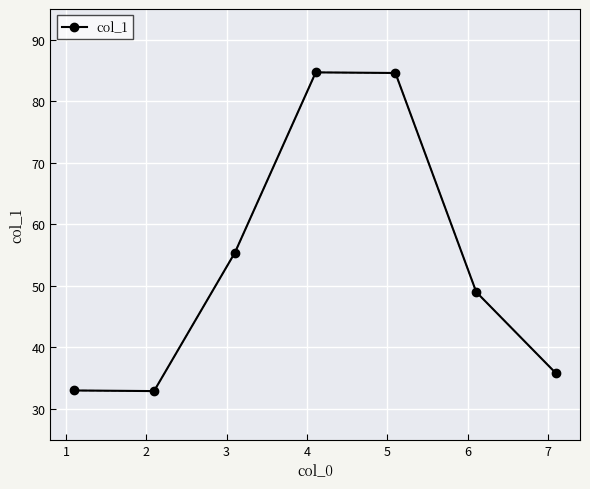

What is the greatest value displayed?

84.7